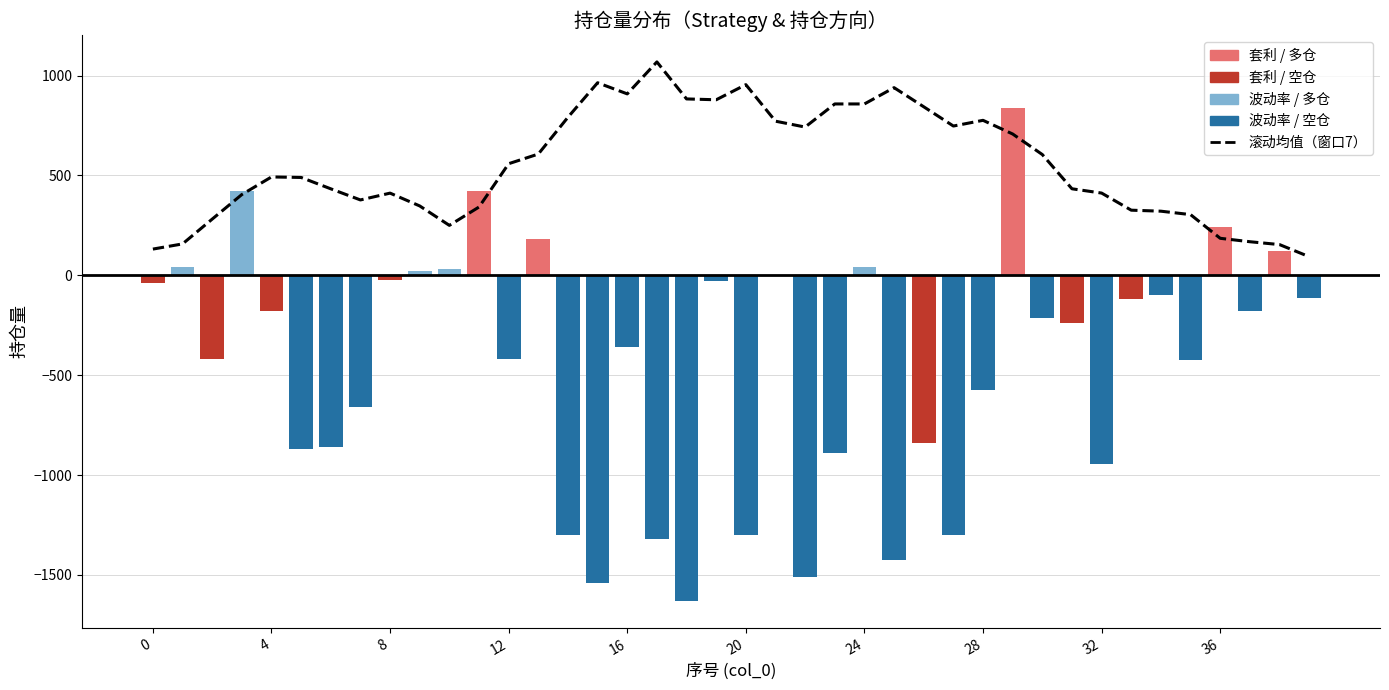

Reading left to right, what are all the values shown in this chart?

131.4	157.3	281.4	404.4	492.6	490.0	433.1	377.4	411.6	347.4	250.1	342.0	558.9	607.1	791.4	964.1	908.4	1068.4	883.1	878.9	954.6	771.7	742.3	858.0	858.0	939.6	843.9	747.4	776.0	707.6	604.7	433.3	411.9	326.1	321.1	304.0	185.4	168.3	154.0	93.4